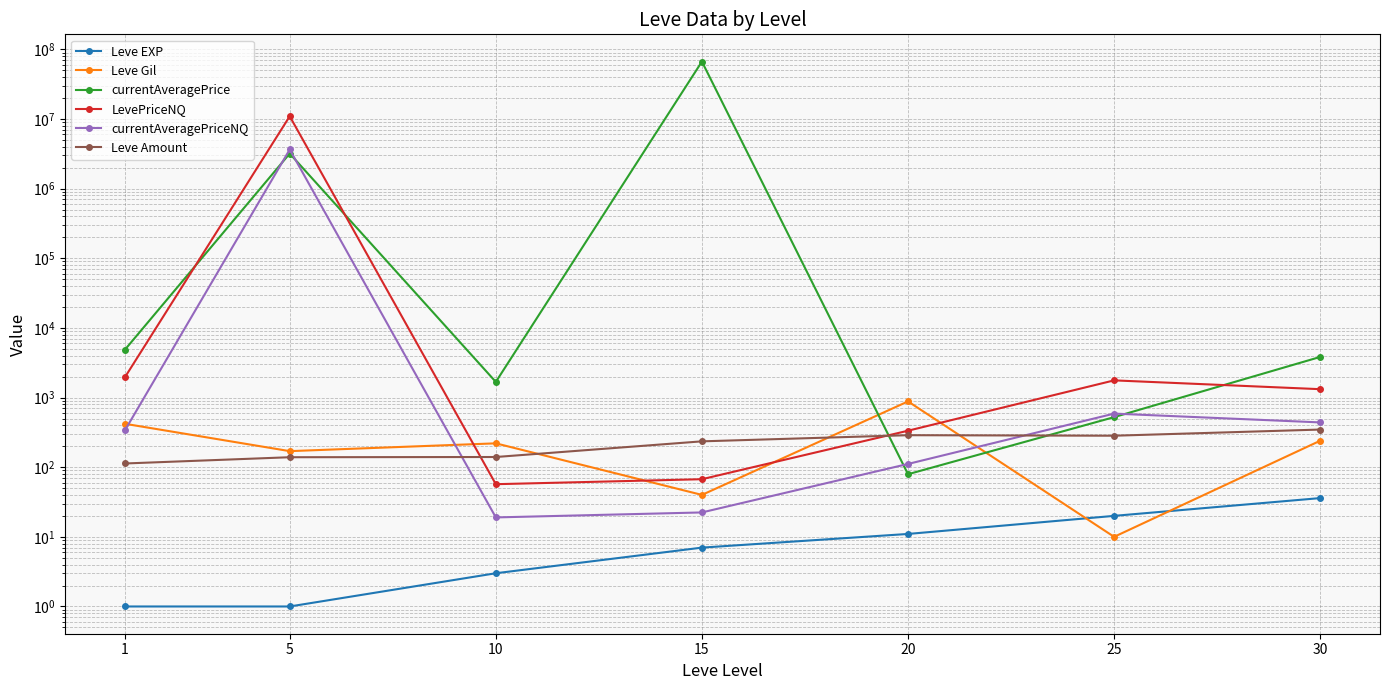

What is the smallest value displayed?

1.0